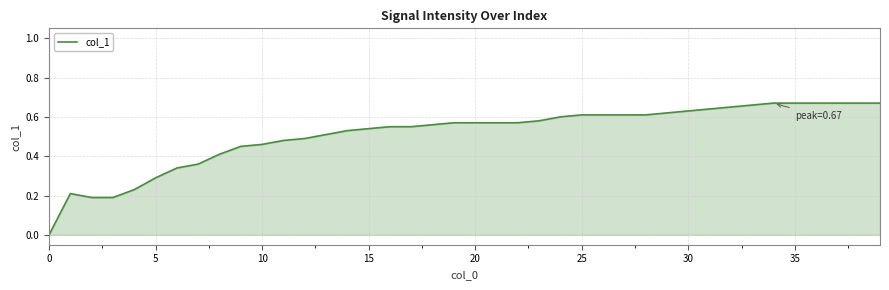

What is the greatest value displayed?

0.7